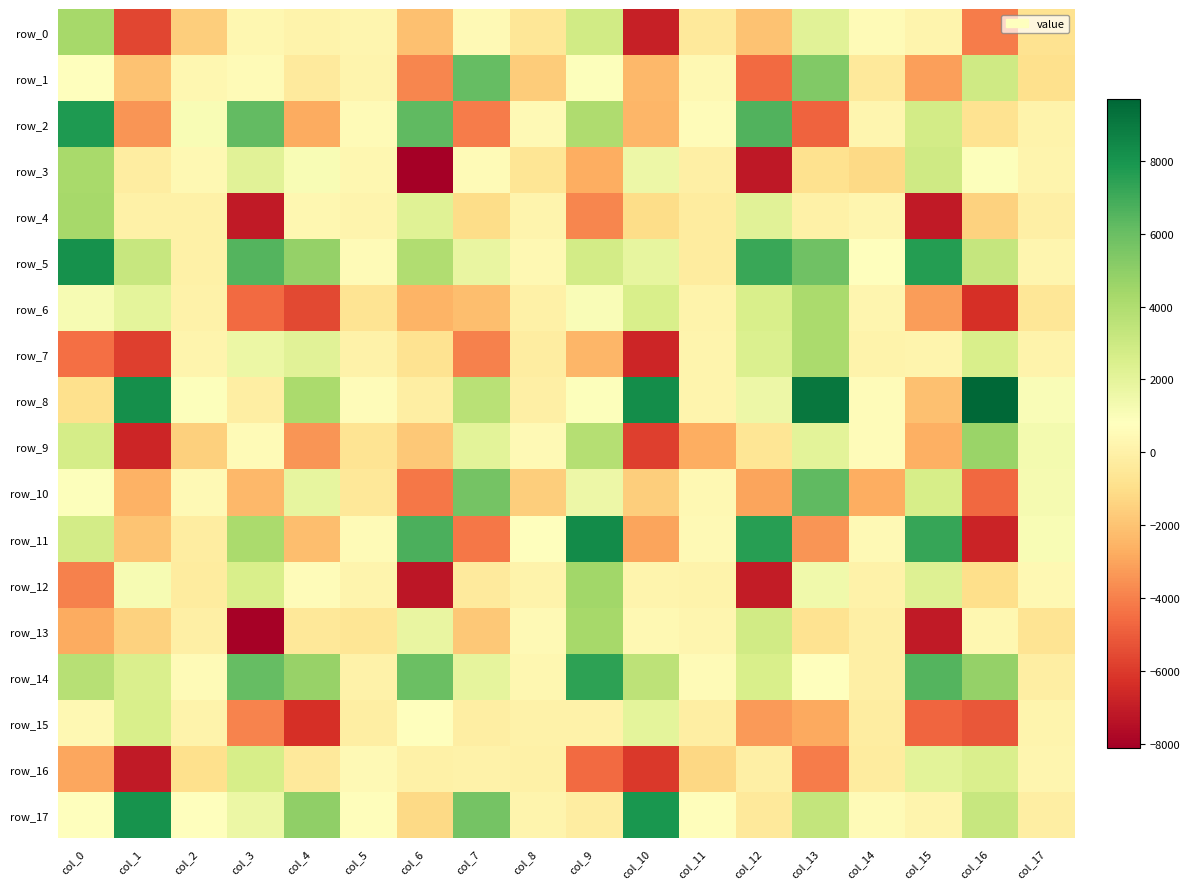

What is the average value of the row_17 series?

2046.4